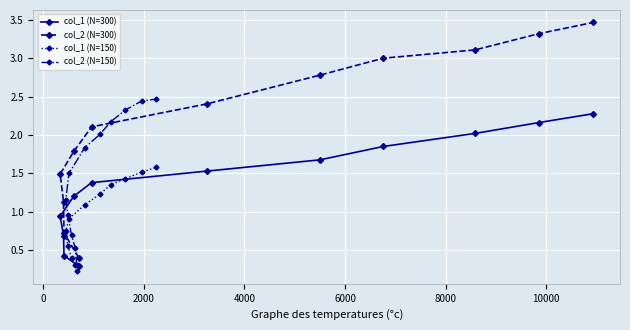

True or false: col_1 (N=150) and col_2 (N=300) intersect in this chart.

False